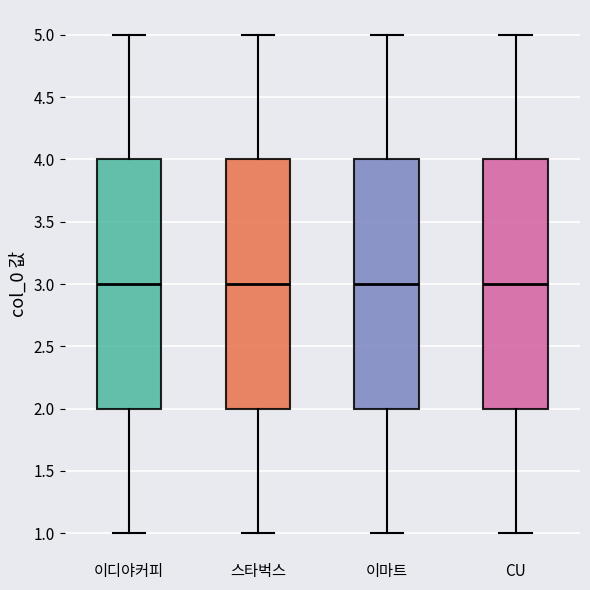

Reading left to right, read every box against the y-axis: the position of its median line, the range the box covers, and the ends of its whiskers. The values are not printed on the chart, so give them approximately, as read against the axis.

이디야커피: median 3, box 2 to 4, whiskers 1 to 5
스타벅스: median 3, box 2 to 4, whiskers 1 to 5
이마트: median 3, box 2 to 4, whiskers 1 to 5
CU: median 3, box 2 to 4, whiskers 1 to 5